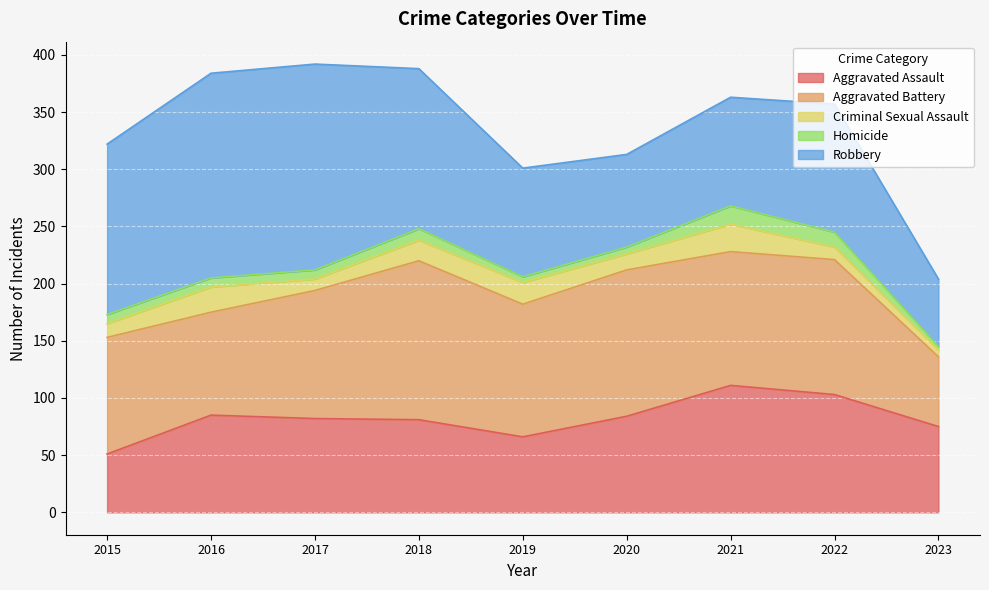

The Aggravated Assault series shows 70 at 2015. True or false?

False